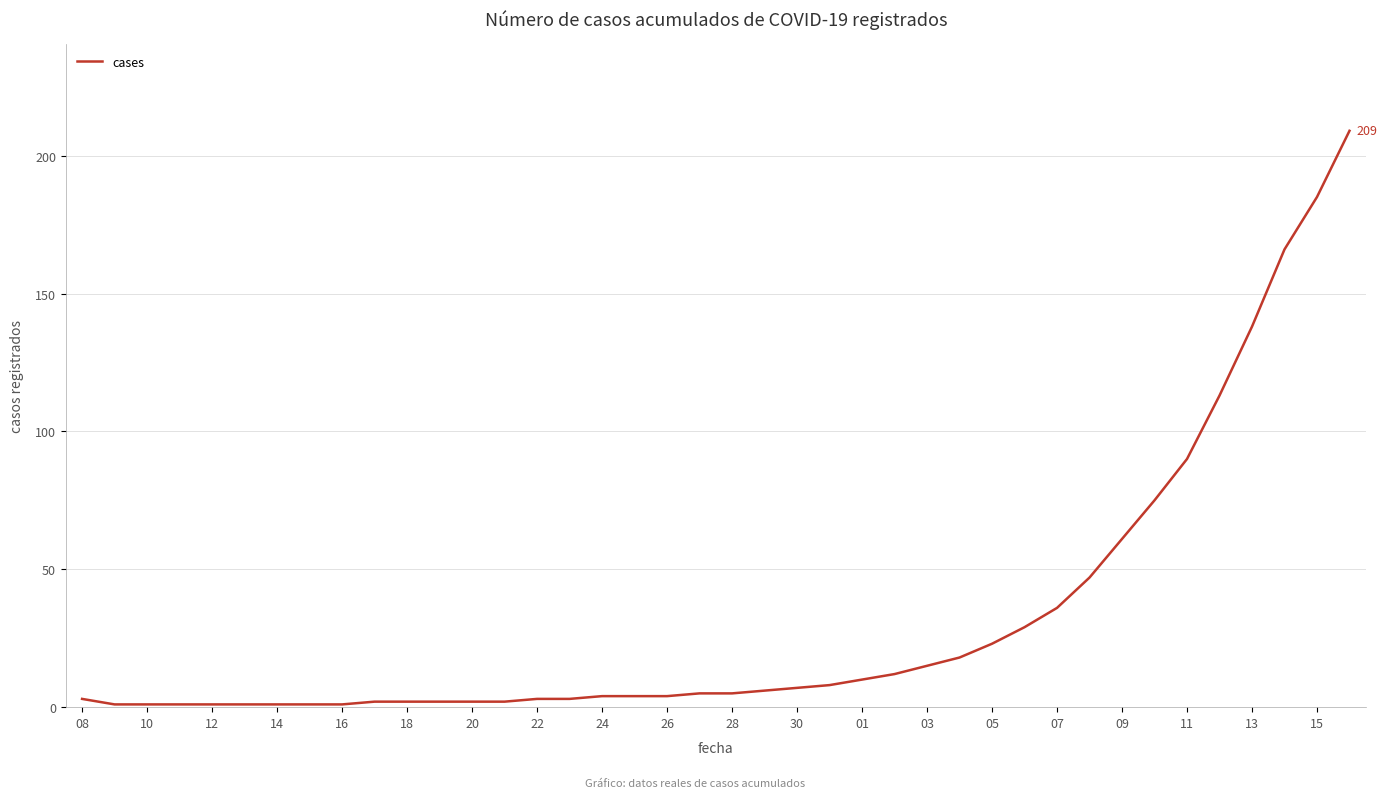

What is the greatest value displayed?

209